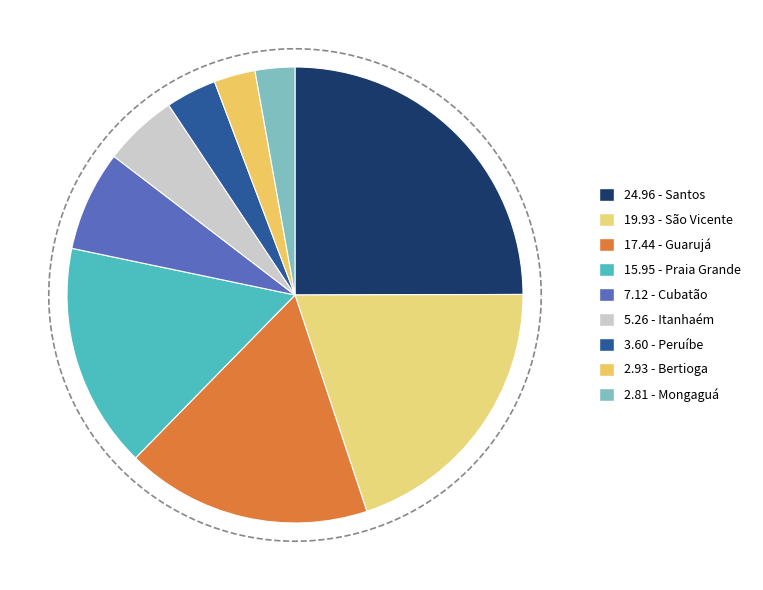

Which has a higher value, Cubatão or Guarujá?

Guarujá